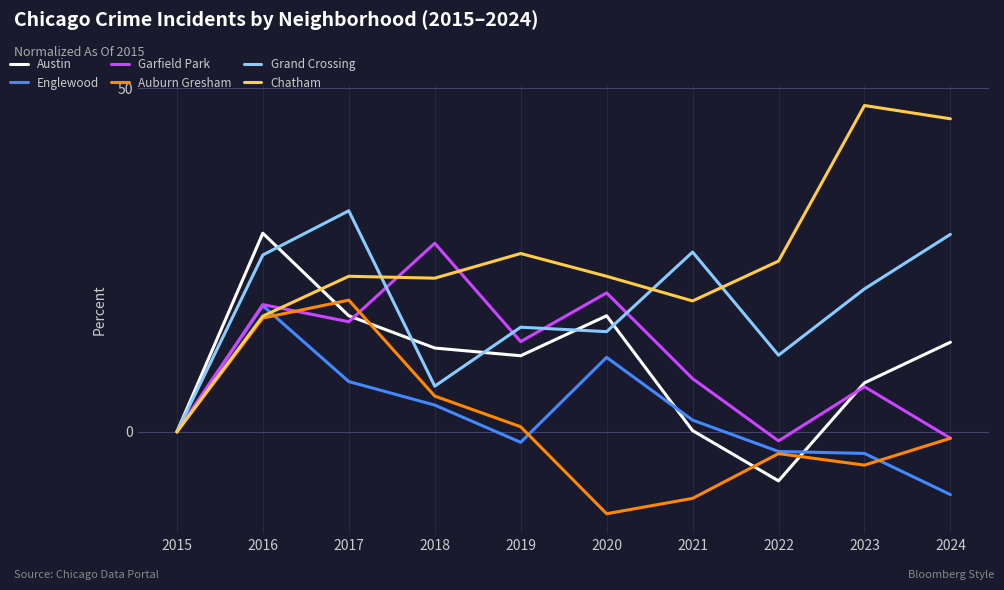

At how many categories does at least one series exceed 3?

9